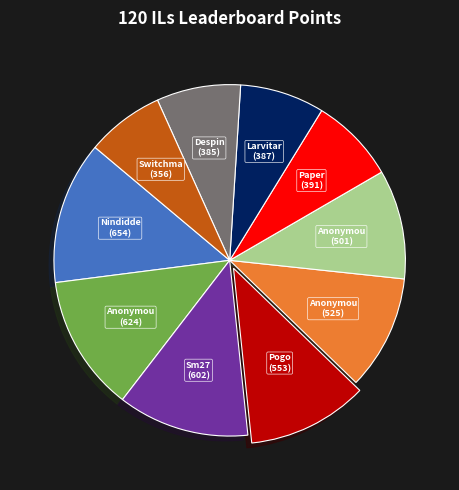

Is there a majority slice in this chart?

No